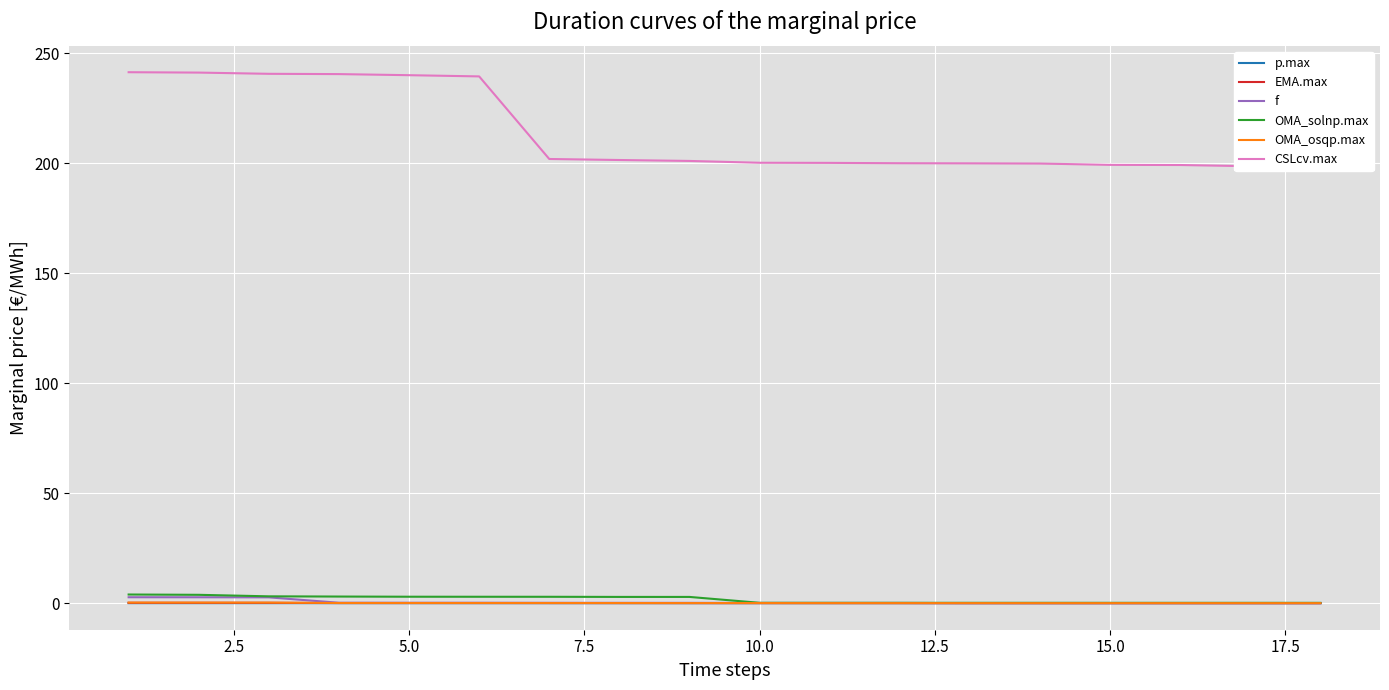

Which series has the largest total across all categories?

CSLcv.max